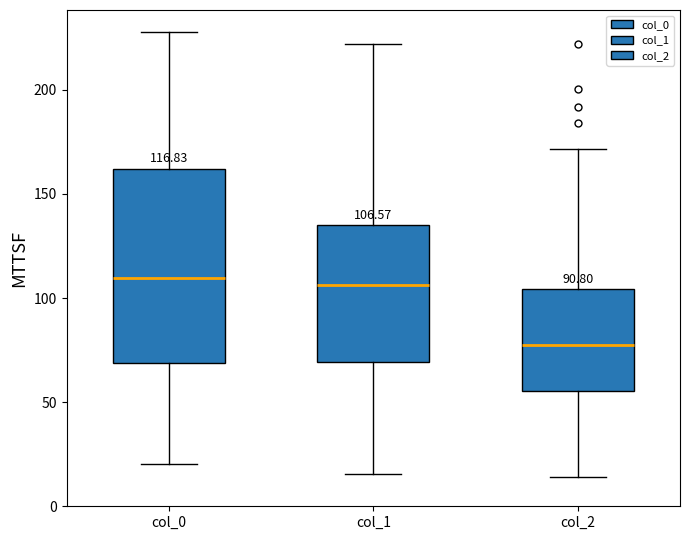

Which box is the tallest, from its lower edge to its upper edge?

col_0